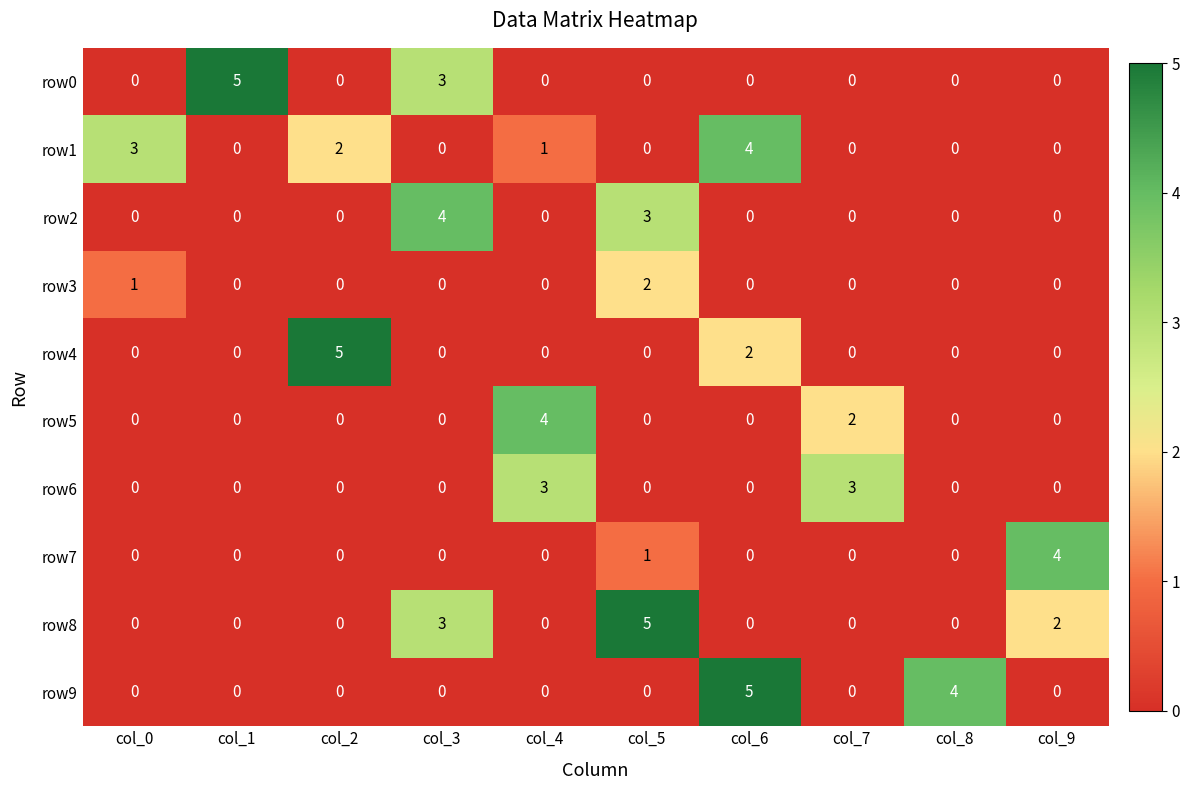

At how many categories does at least one series exceed 1?

10